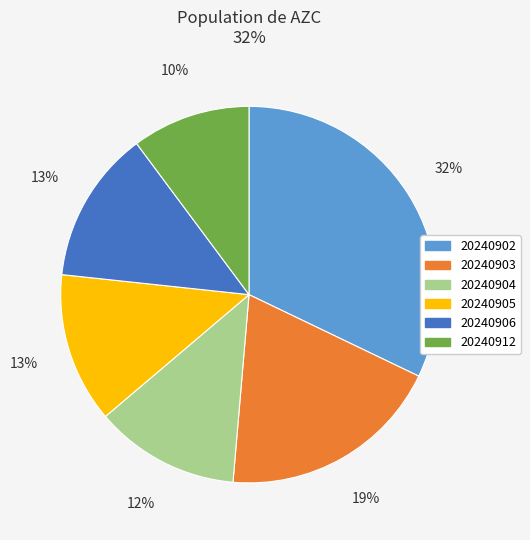

Do 20240912 and 20240902 together represent more than half of the pie?

No